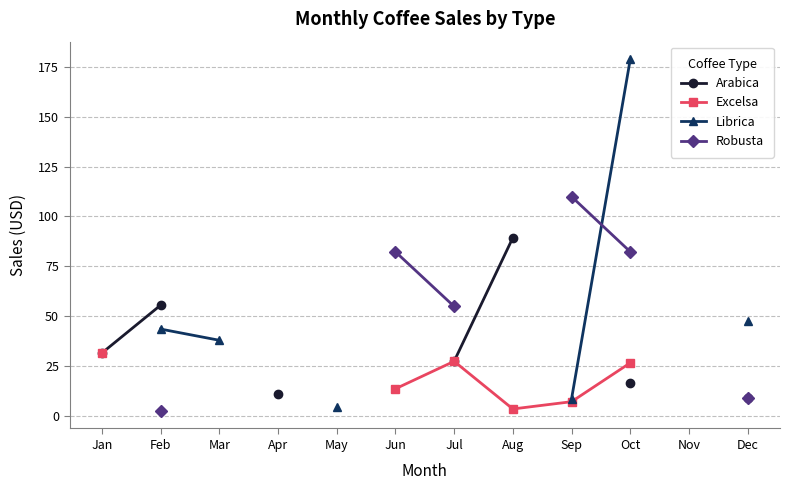

How many lines are shown in the chart?

4